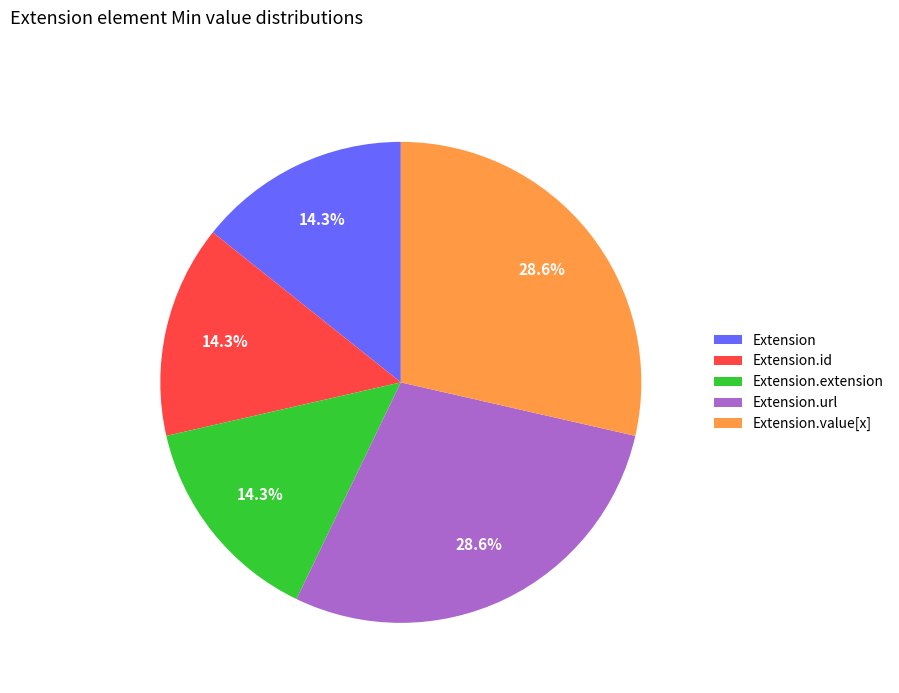

Is the sum of Extension.value[x] and Extension greater than half?

No